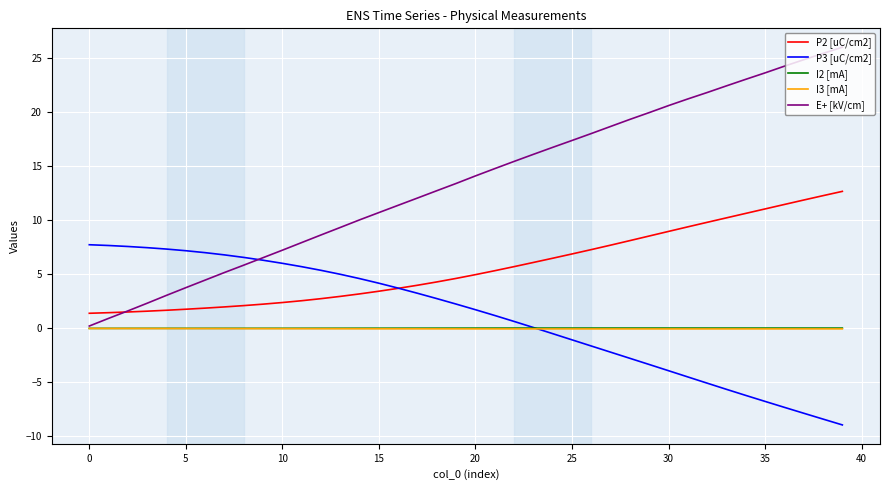

Which series has the widest spread of values?

E+ [kV/cm]